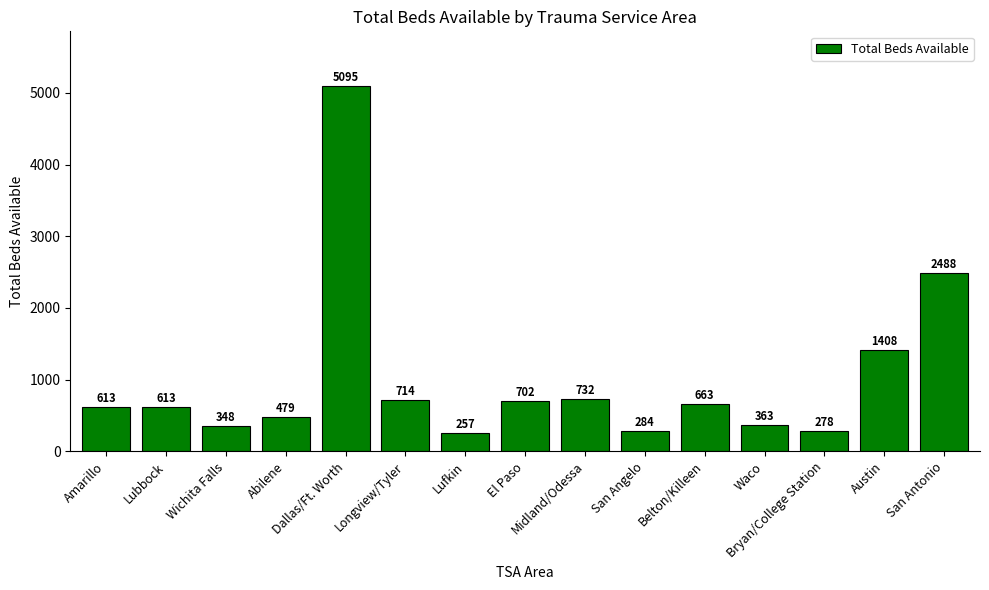

What is the value of the 2nd bar from the left?

613